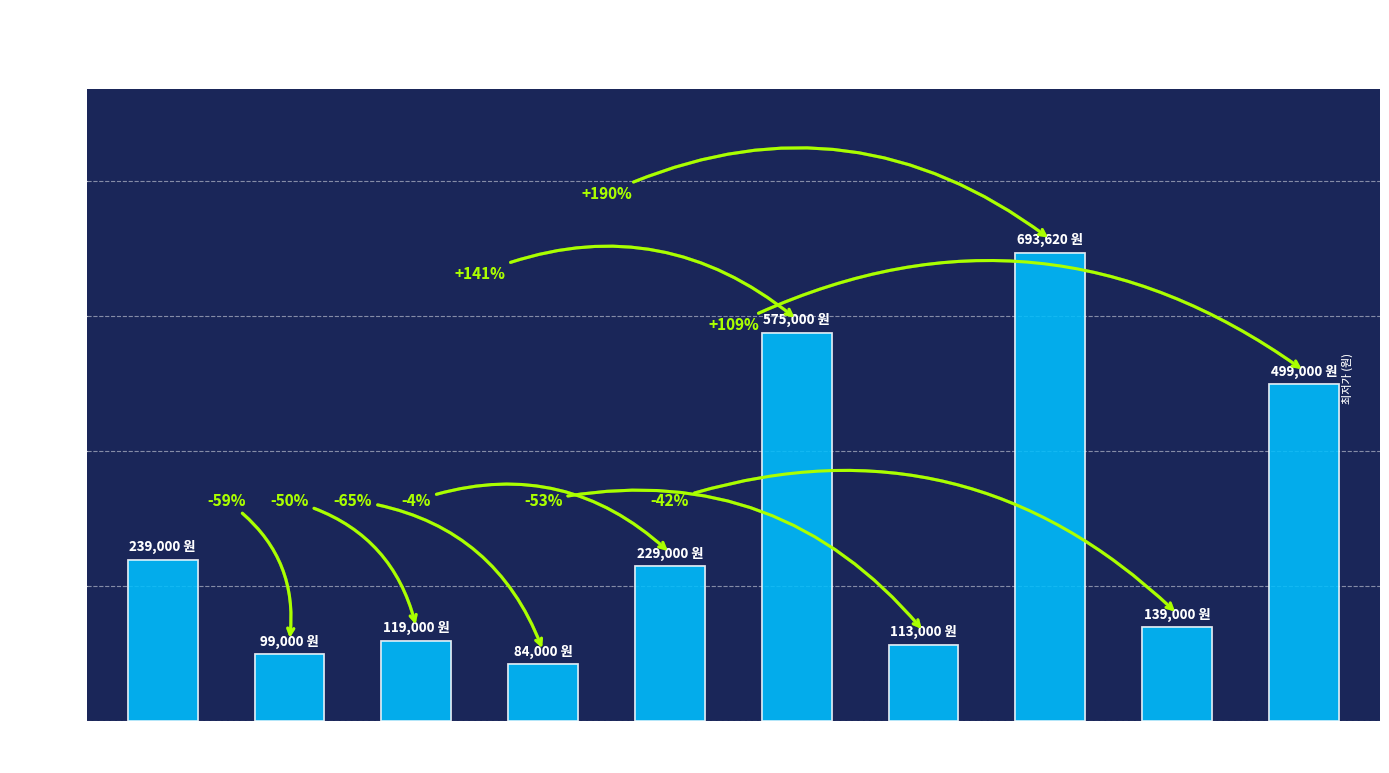

How many bars are there in total?

10